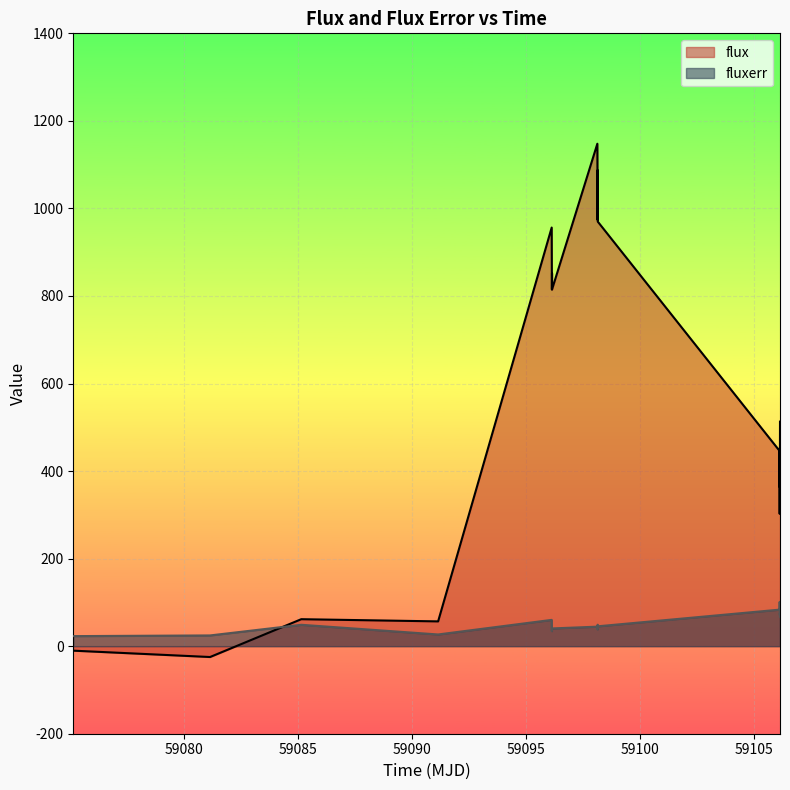

Reading right to left, extract all data points from this chart.

flux: 513.0	362.4	452.4	302.2	446.1	969.9	1087.4	974.0	1093.6	1147.8	815.4	852.2	814.6	887.2	956.3	56.6	61.6	-24.8	-10.2
fluxerr: 66.9	75.8	70.8	101.2	83.5	45.4	49.0	44.4	38.2	44.6	40.6	39.9	39.4	34.4	60.1	26.7	48.9	24.5	23.0